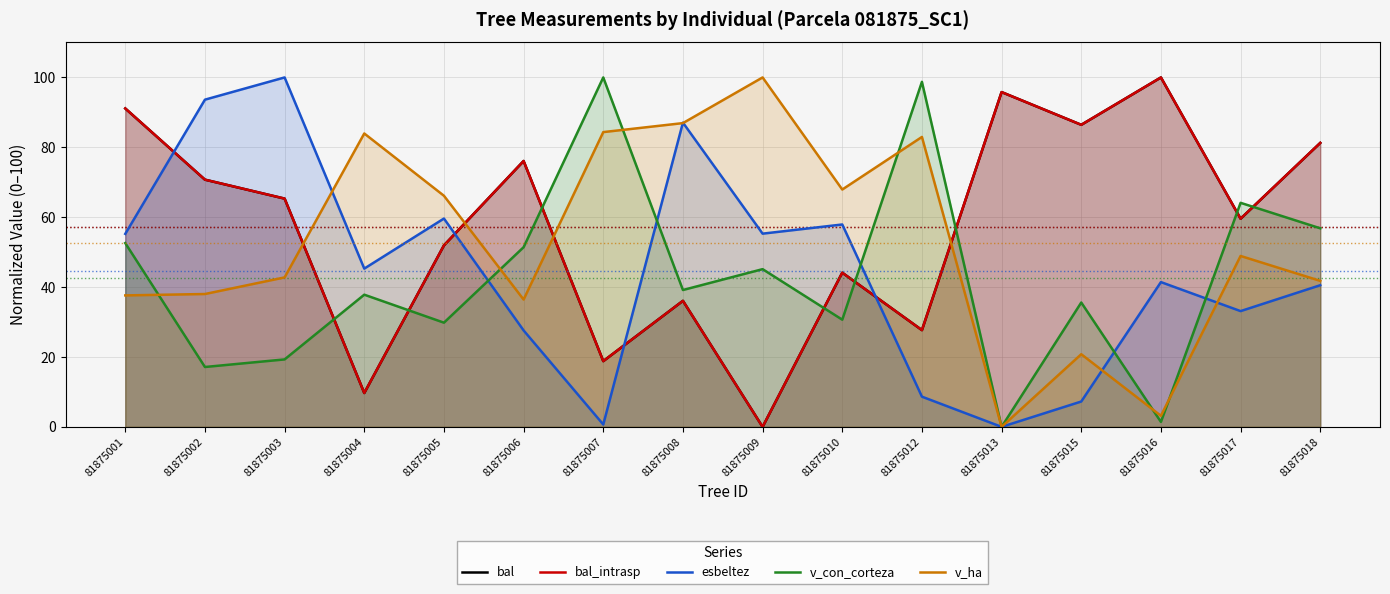

What value does the bal series have at 81875008?

36.1